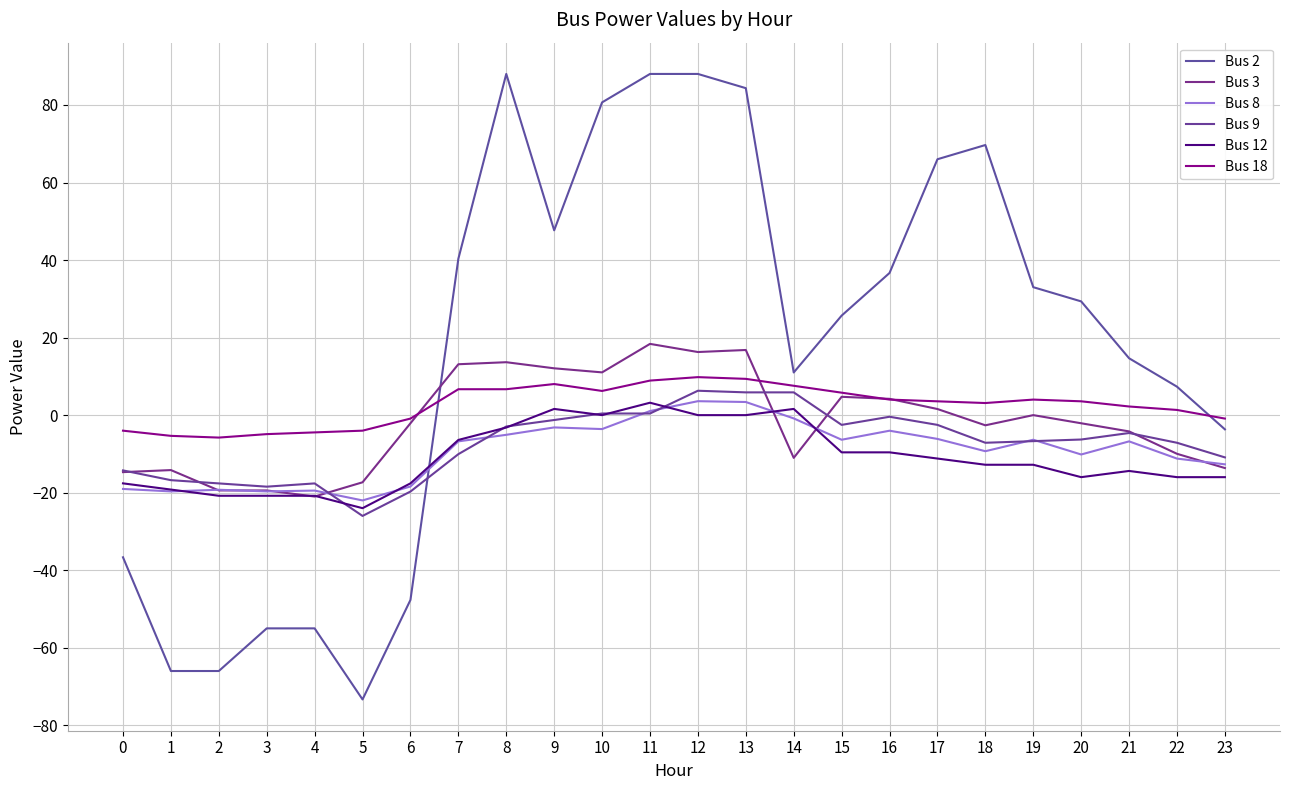

Is this an area chart (filled region under the line)?

No